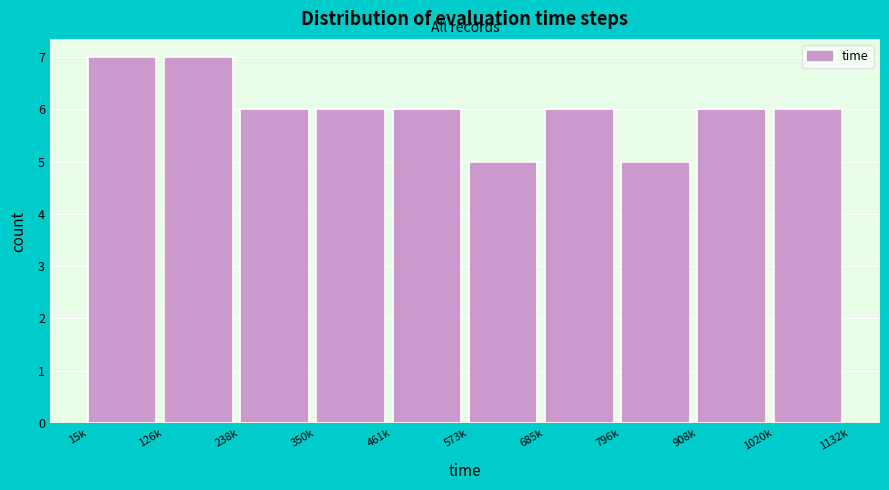

Reading left to right, extract all data points from this chart.

7	7	6	6	6	5	6	5	6	6